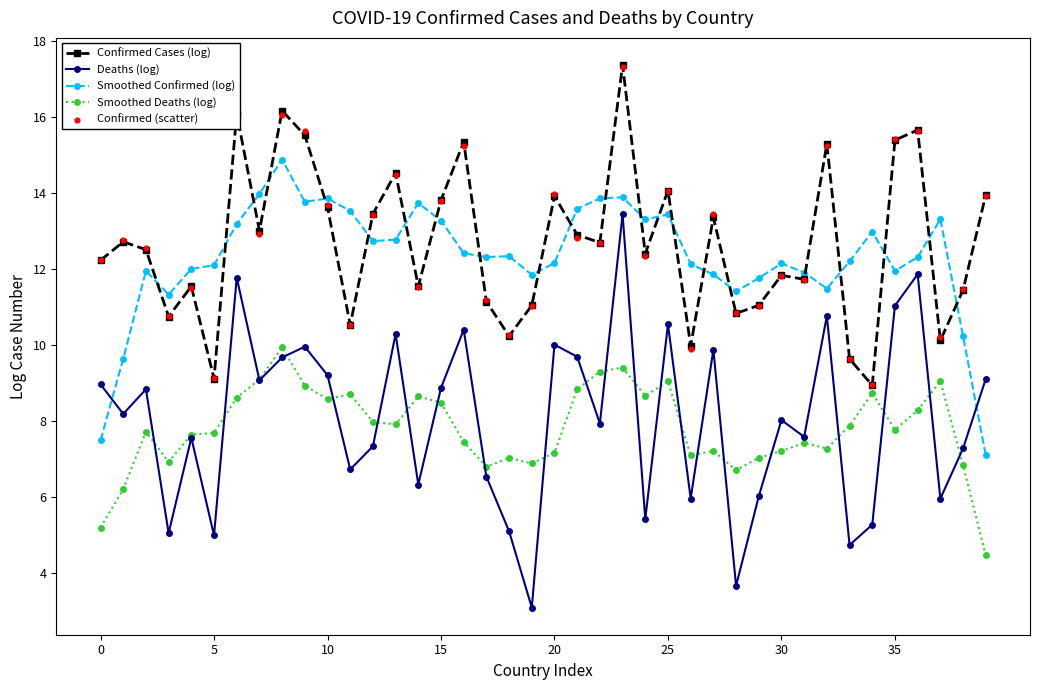

Which series has the largest total across all categories?

Confirmed Cases (log)